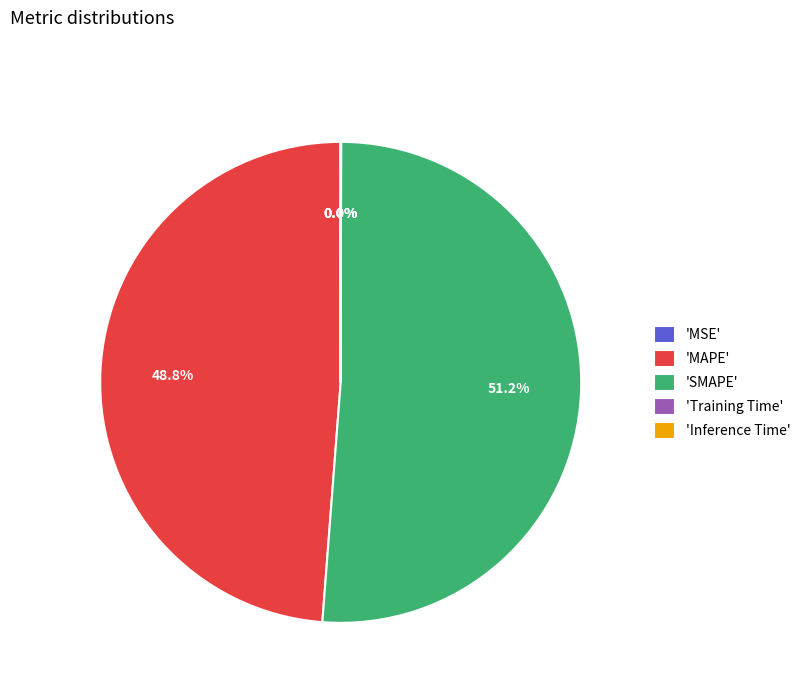

What is the largest slice in the pie chart?

'SMAPE'